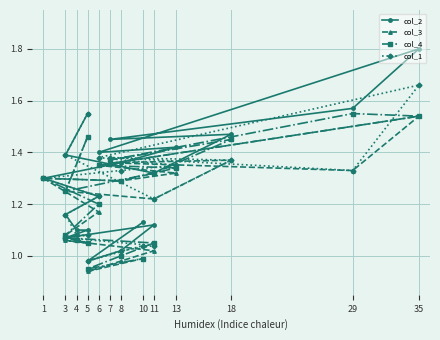

Which series has the largest total across all categories?

col_2